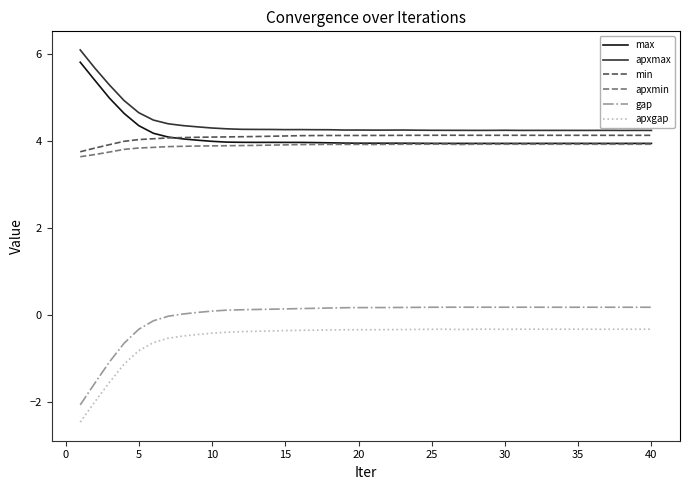

Which series has the largest range (max minus min)?

gap